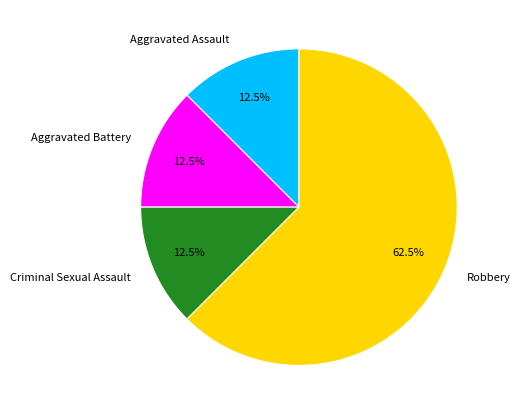

Count the number of slices in the pie.

4